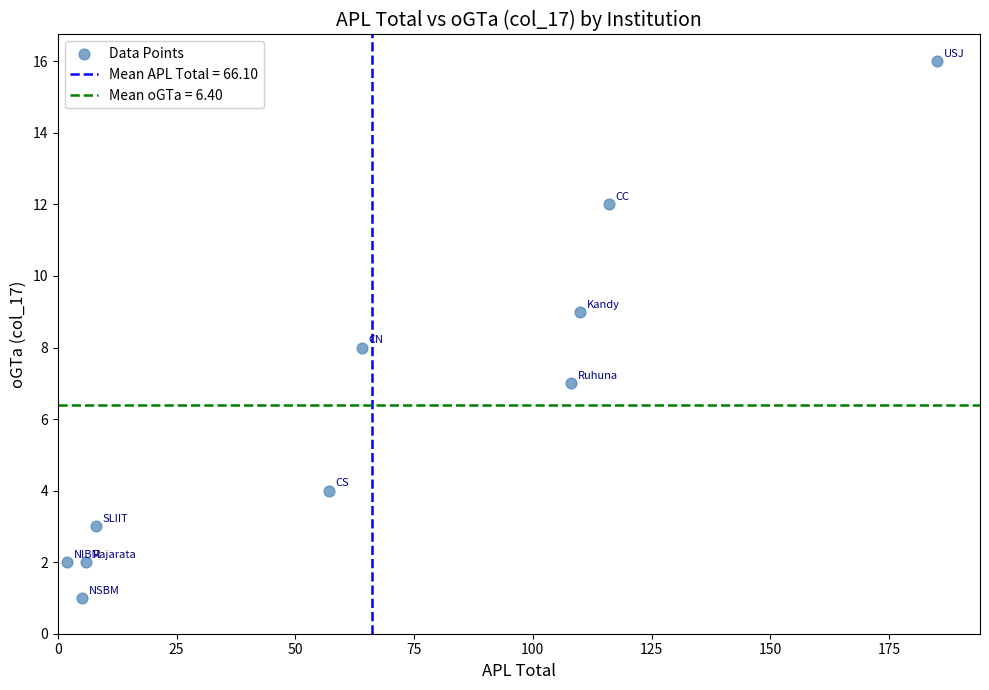

What is the average X value?

66